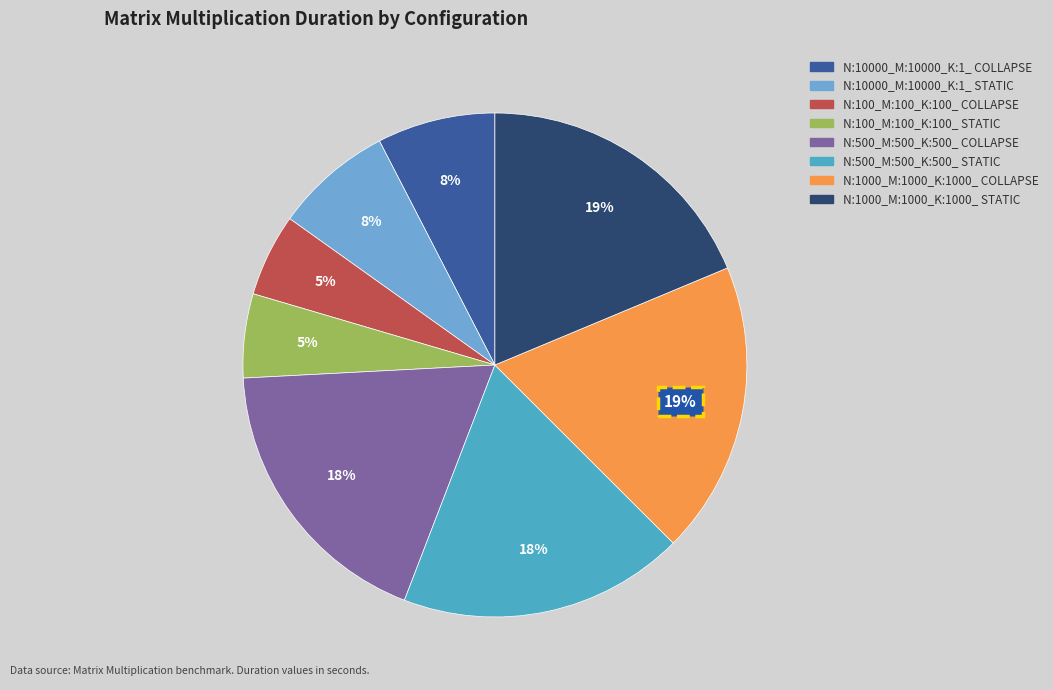

Is N:100_M:100_K:100_ COLLAPSE the majority of the pie?

No